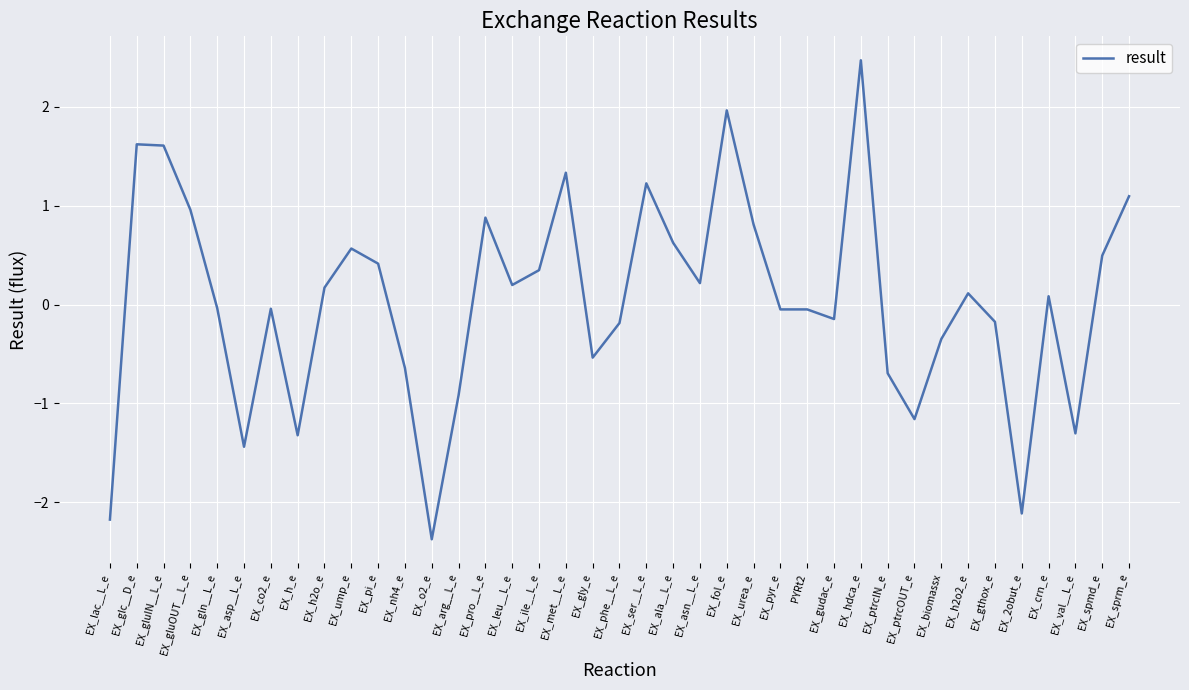

Is it true that the value at EX_ump_e is 1.0?

False